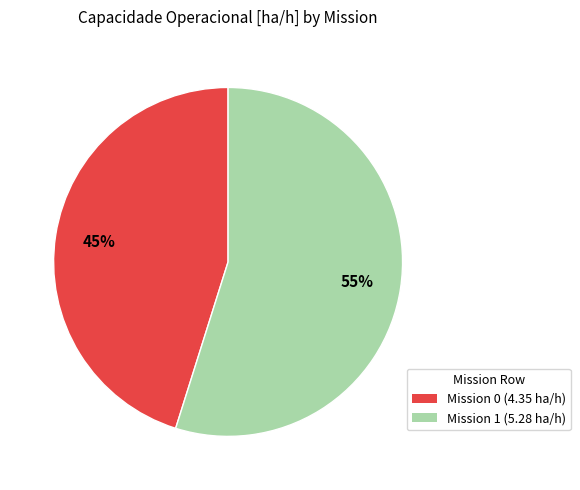

The Mission 0 (4.35 ha/h) slice represents 31% of the pie. True or false?

False